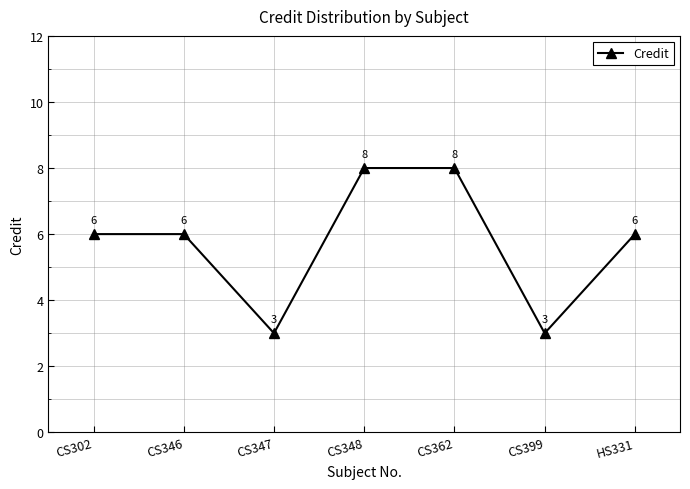

The chart shows a value of 2 at CS346. True or false?

False